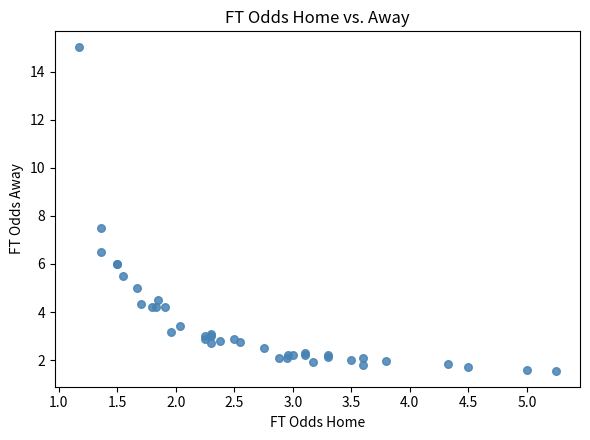

What Y value in the scatter plot is closest to 8?

7.5